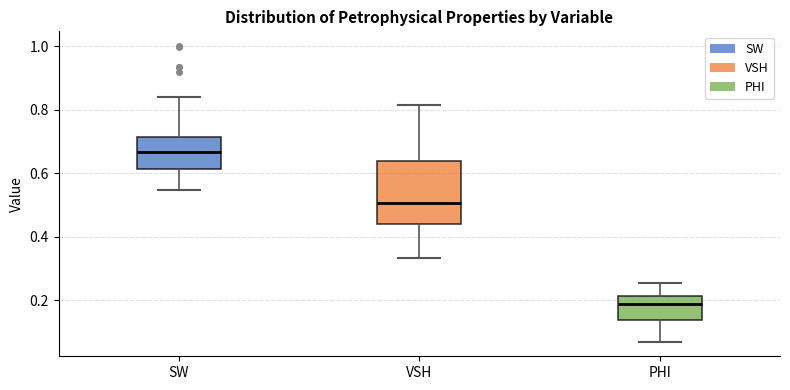

Which box is the tallest, from its lower edge to its upper edge?

VSH